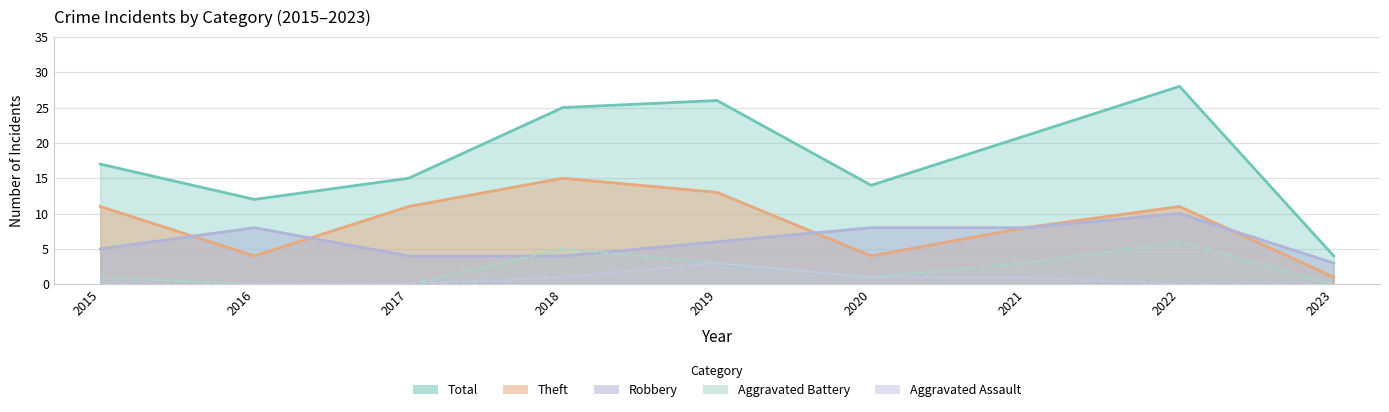

Reading left to right, what are all the values shown in this chart?

Robbery: 2015=5	2016=8	2017=4	2018=4	2019=6	2020=8	2021=8	2022=10	2023=3
Theft: 2015=11	2016=4	2017=11	2018=15	2019=13	2020=4	2021=8	2022=11	2023=1
Total: 2015=17	2016=12	2017=15	2018=25	2019=26	2020=14	2021=21	2022=28	2023=4
Aggravated Battery: 2015=1	2016=0	2017=0	2018=5	2019=3	2020=1	2021=3	2022=6	2023=0
Aggravated Assault: 2015=0	2016=0	2017=0	2018=1	2019=3	2020=1	2021=1	2022=0	2023=0